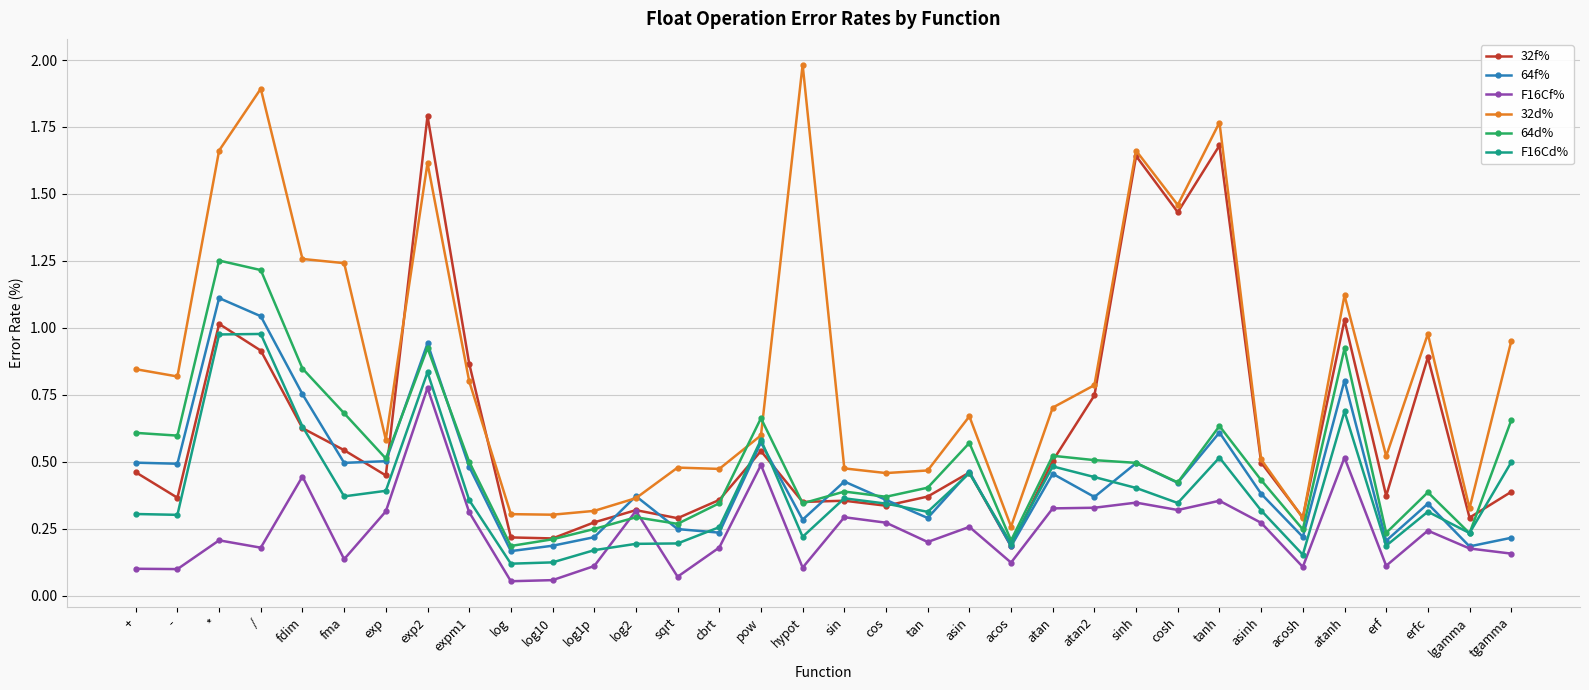

Does the chart display data point markers on the line(s)?

Yes